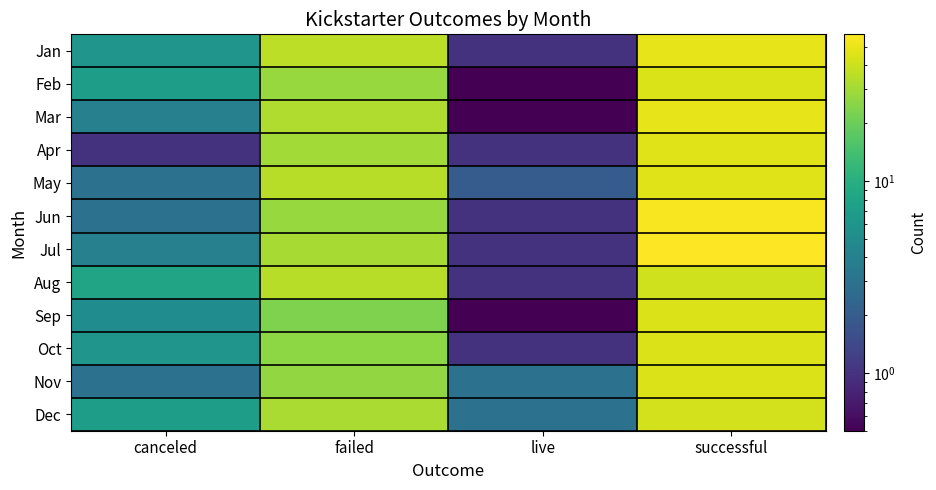

Which label corresponds to the largest value in the chart?

successful